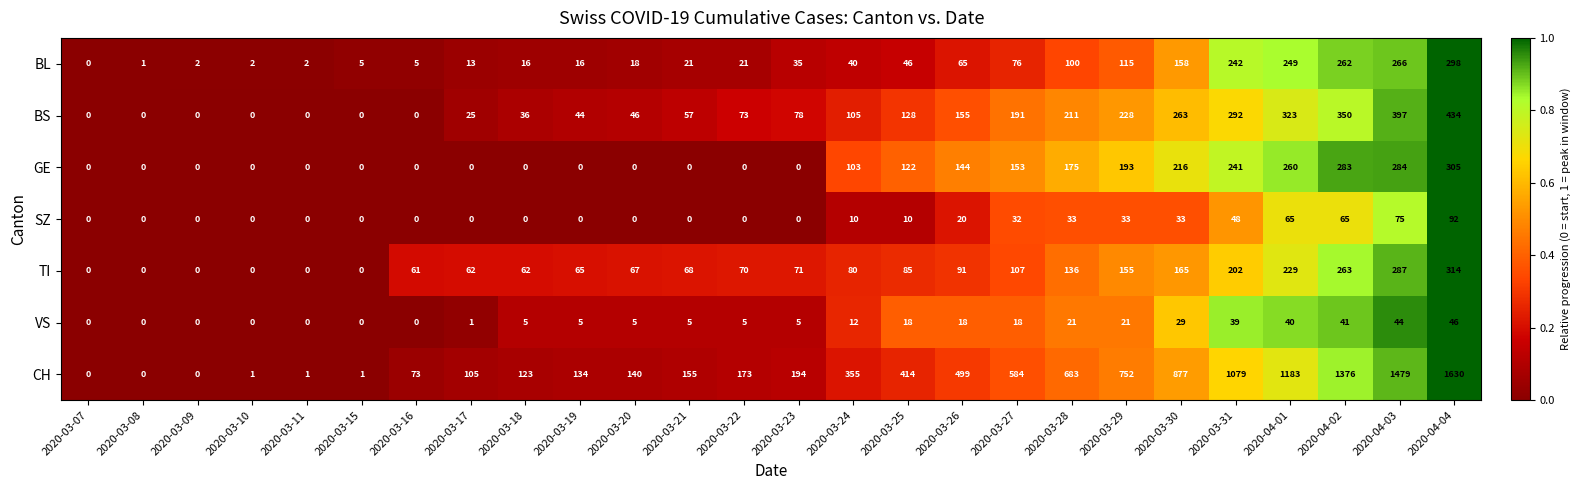

Rank the series by their maximum value, from lowest to highest.

VS, SZ, BL, GE, TI, BS, CH